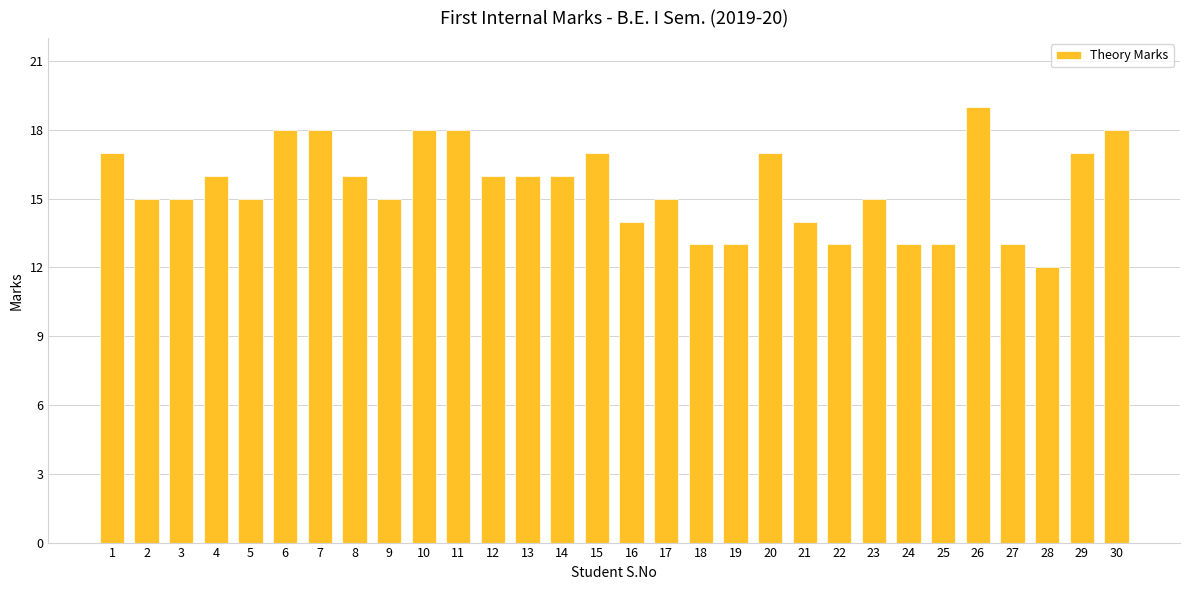

What is the change in value from 16 to 19?

-1